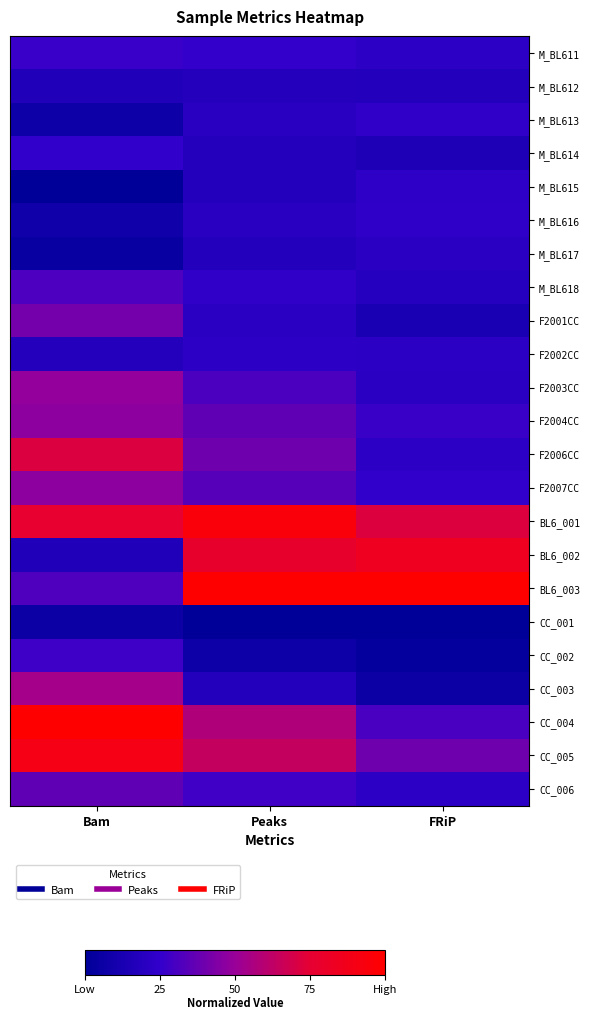

What is the greatest value displayed?

1.0